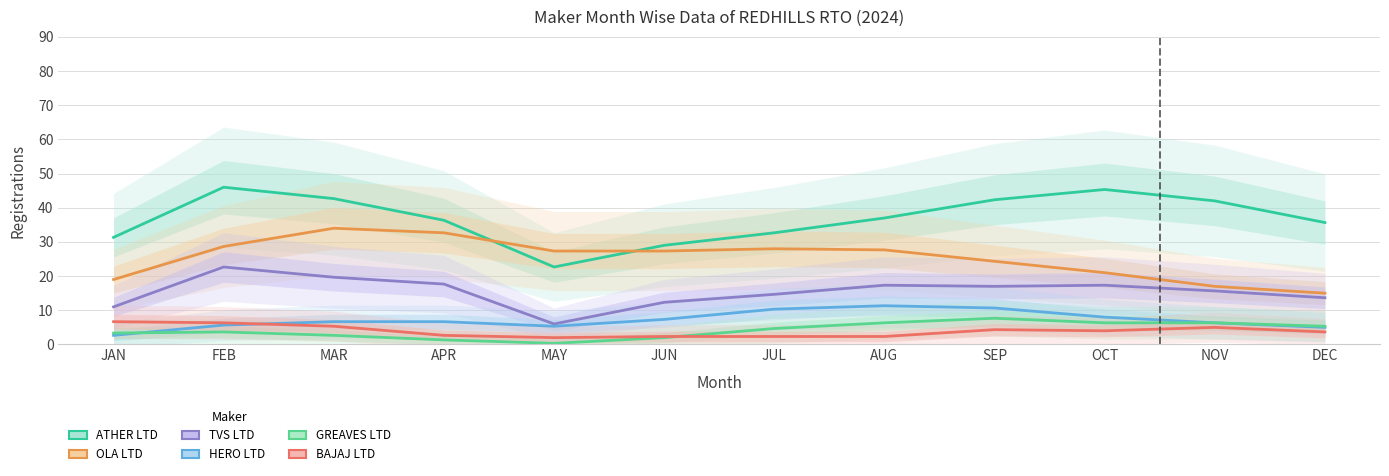

What is the maximum value for TVS MOTOR COMPANY LTD?

22.7